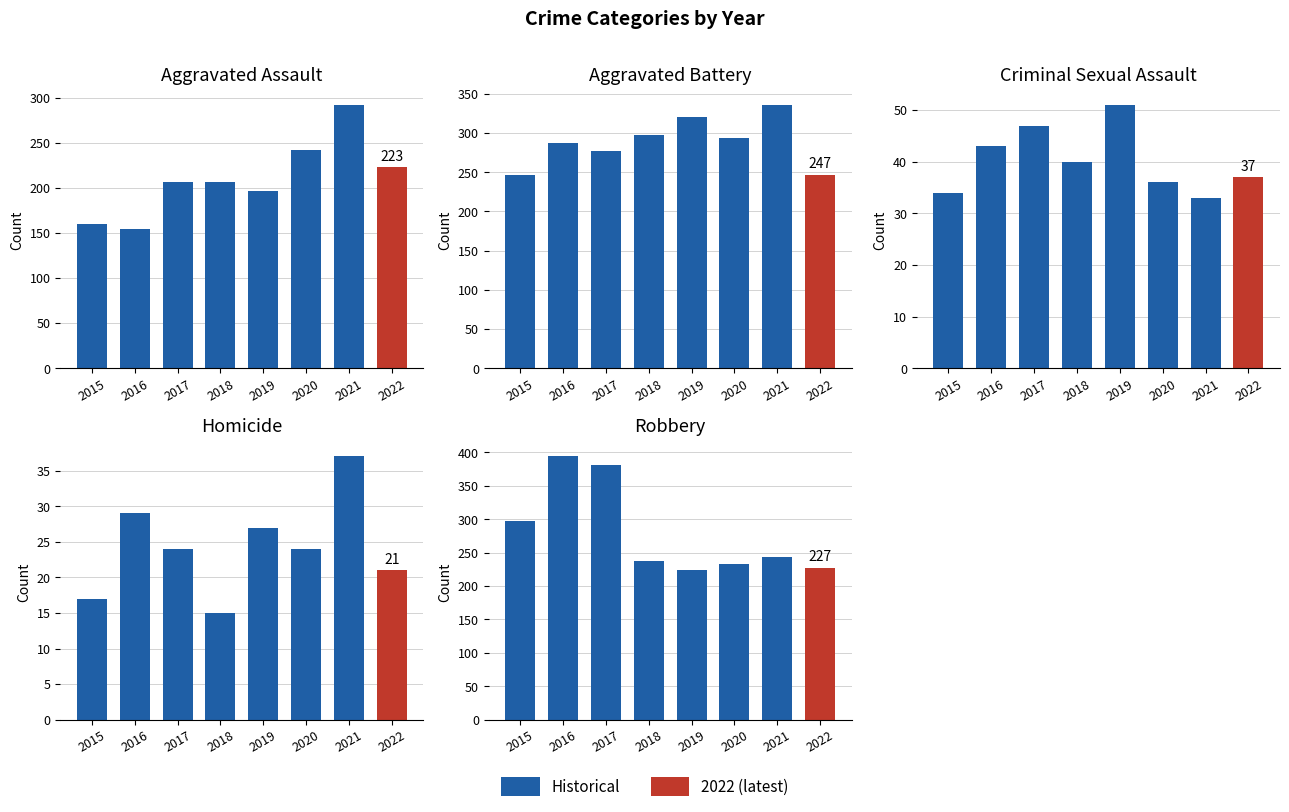

How many groups of bars are there?

8